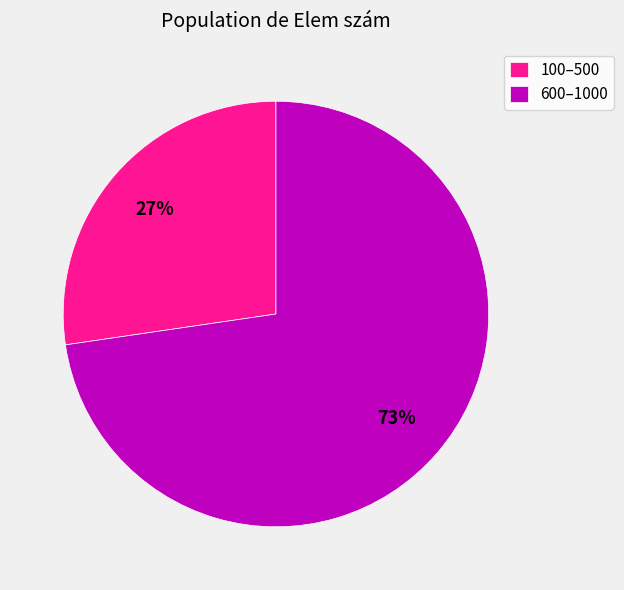

The 600–1000 slice represents 80% of the pie. True or false?

False